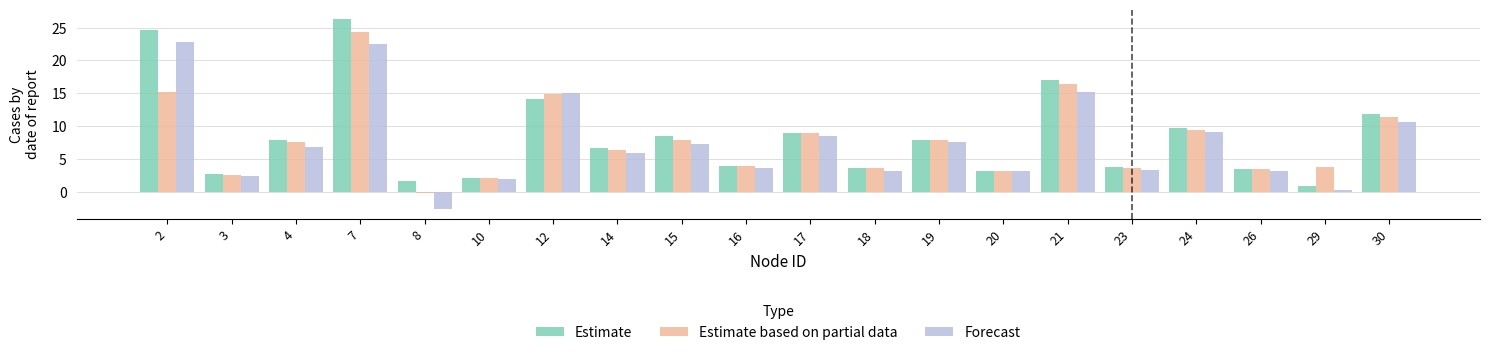

What is the difference between the maximum and minimum values in the Forecast series?

25.5